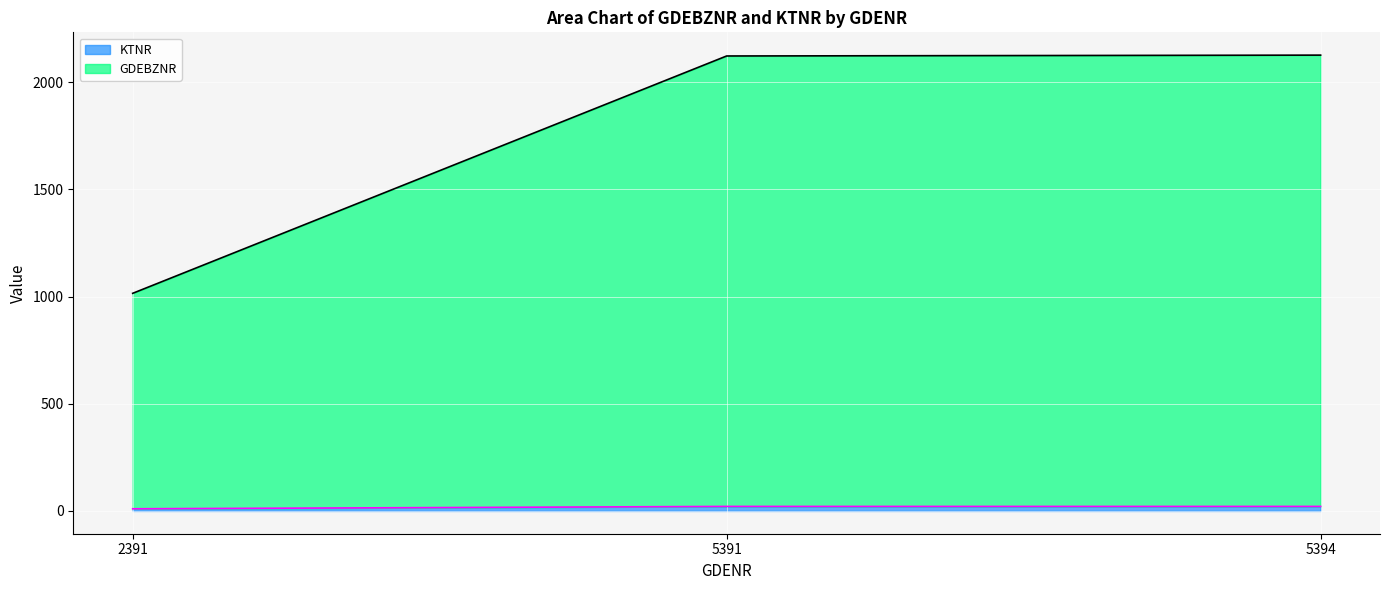

Reading right to left, what are all the values shown in this chart?

GDEBZNR: 2126	2122	1015
KTNR: 21	21	10